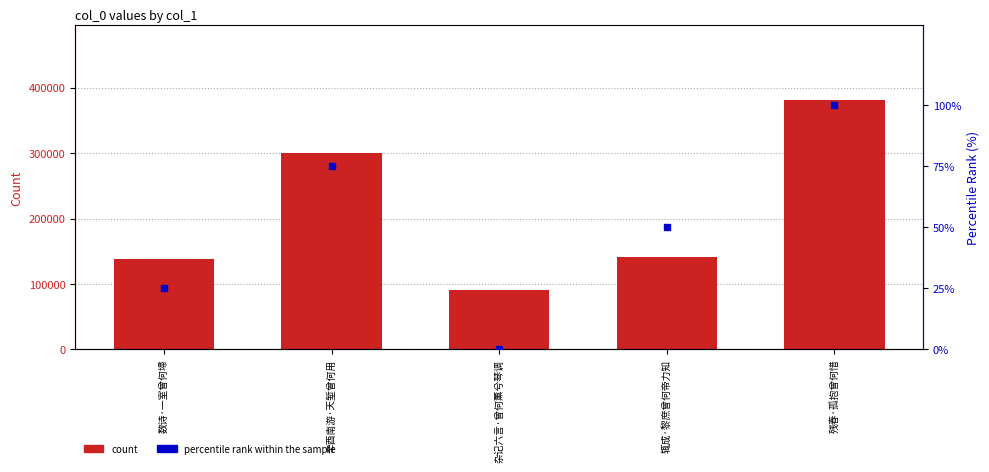

Which series has the widest spread of Y values?

count